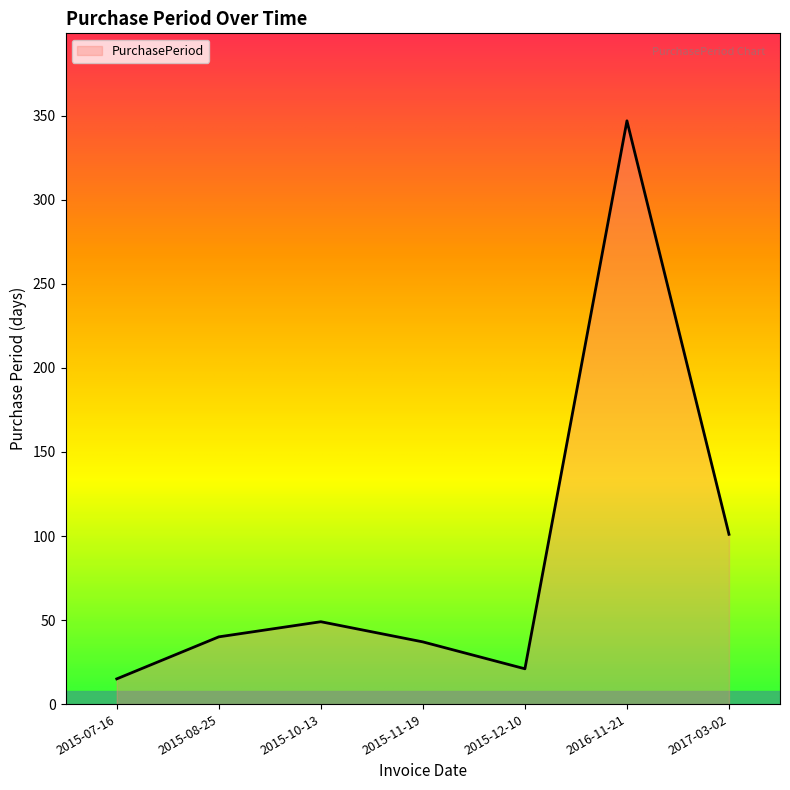

What is the change in value from 2015-10-13 to 2016-11-21?

+298